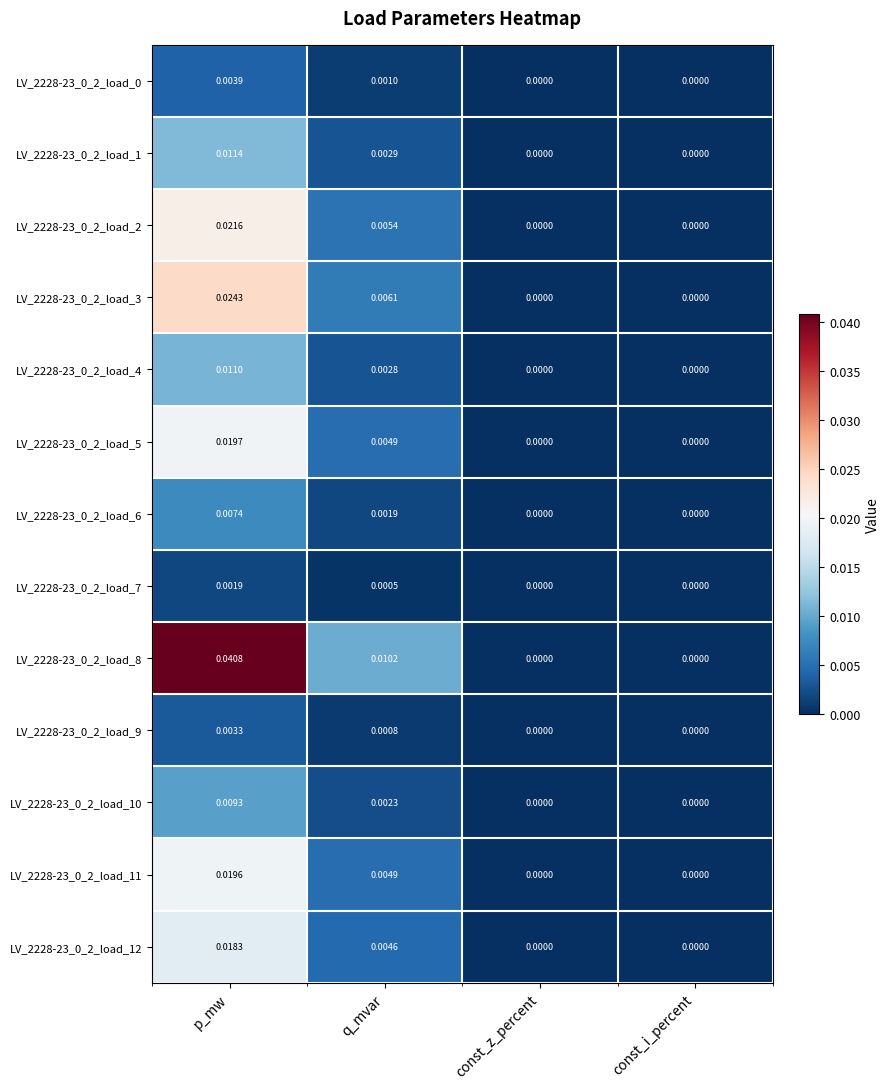

At which category is the sum across all series the highest?

p_mw